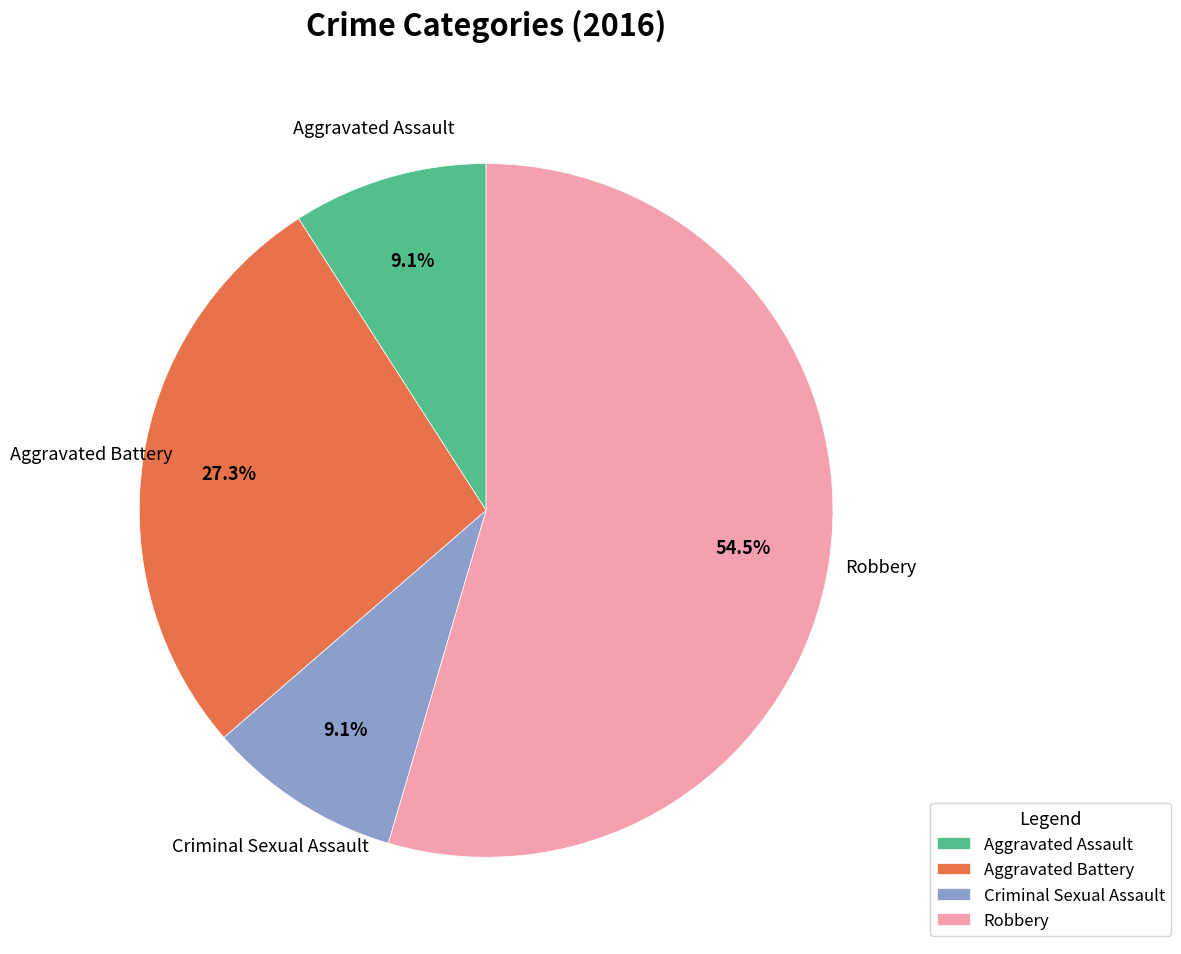

Count the number of slices in the pie.

4